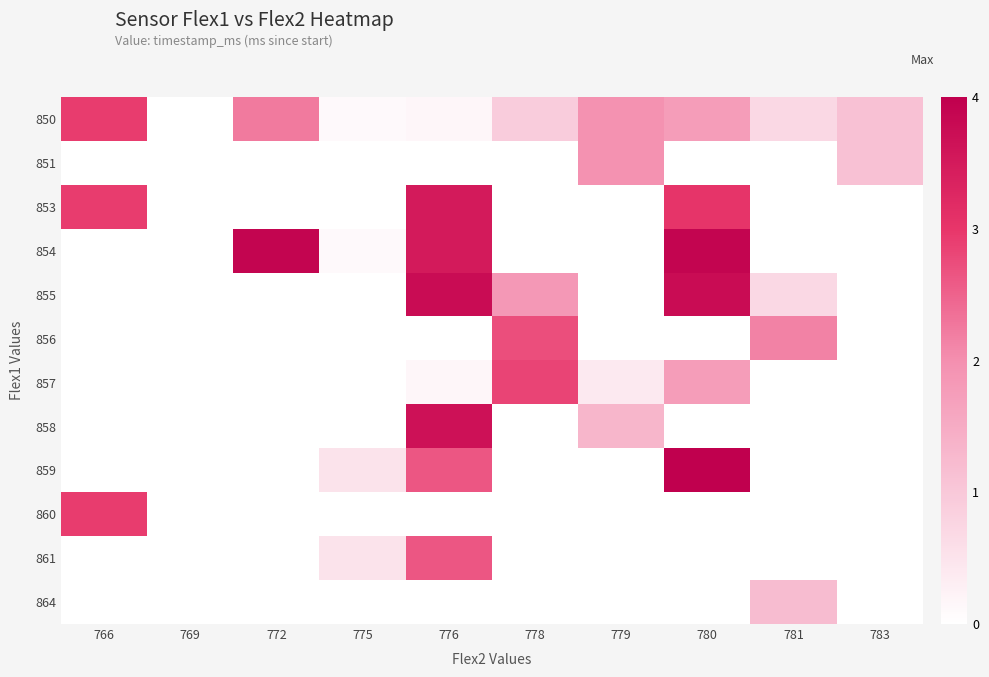

Reading left to right, what are all the values shown in this chart?

850: 766=2.9	769=0.0	772=2.2	775=0.1	776=0.2	778=0.9	779=2.0	780=1.8	781=0.7	783=1.1
851: 766=0.0	769=0.0	772=0.0	775=0.0	776=0.0	778=0.0	779=2.0	780=0.0	781=0.0	783=1.1
853: 766=2.9	769=0.0	772=0.0	775=0.0	776=3.5	778=0.0	779=0.0	780=3.0	781=0.0	783=0.0
854: 766=0.0	769=0.0	772=3.9	775=0.1	776=3.5	778=0.0	779=0.0	780=3.9	781=0.0	783=0.0
855: 766=0.0	769=0.0	772=0.0	775=0.0	776=3.8	778=1.9	779=0.0	780=3.8	781=0.7	783=0.0
856: 766=0.0	769=0.0	772=0.0	775=0.0	776=0.0	778=2.7	779=0.0	780=0.0	781=2.2	783=0.0
857: 766=0.0	769=0.0	772=0.0	775=0.0	776=0.2	778=2.8	779=0.4	780=1.8	781=0.0	783=0.0
858: 766=0.0	769=0.0	772=0.0	775=0.0	776=3.7	778=0.0	779=1.3	780=0.0	781=0.0	783=0.0
859: 766=0.0	769=0.0	772=0.0	775=0.5	776=2.6	778=0.0	779=0.0	780=4.0	781=0.0	783=0.0
860: 766=2.9	769=0.0	772=0.0	775=0.0	776=0.0	778=0.0	779=0.0	780=0.0	781=0.0	783=0.0
861: 766=0.0	769=0.0	772=0.0	775=0.5	776=2.6	778=0.0	779=0.0	780=0.0	781=0.0	783=0.0
864: 766=0.0	769=0.0	772=0.0	775=0.0	776=0.0	778=0.0	779=0.0	780=0.0	781=1.2	783=0.0